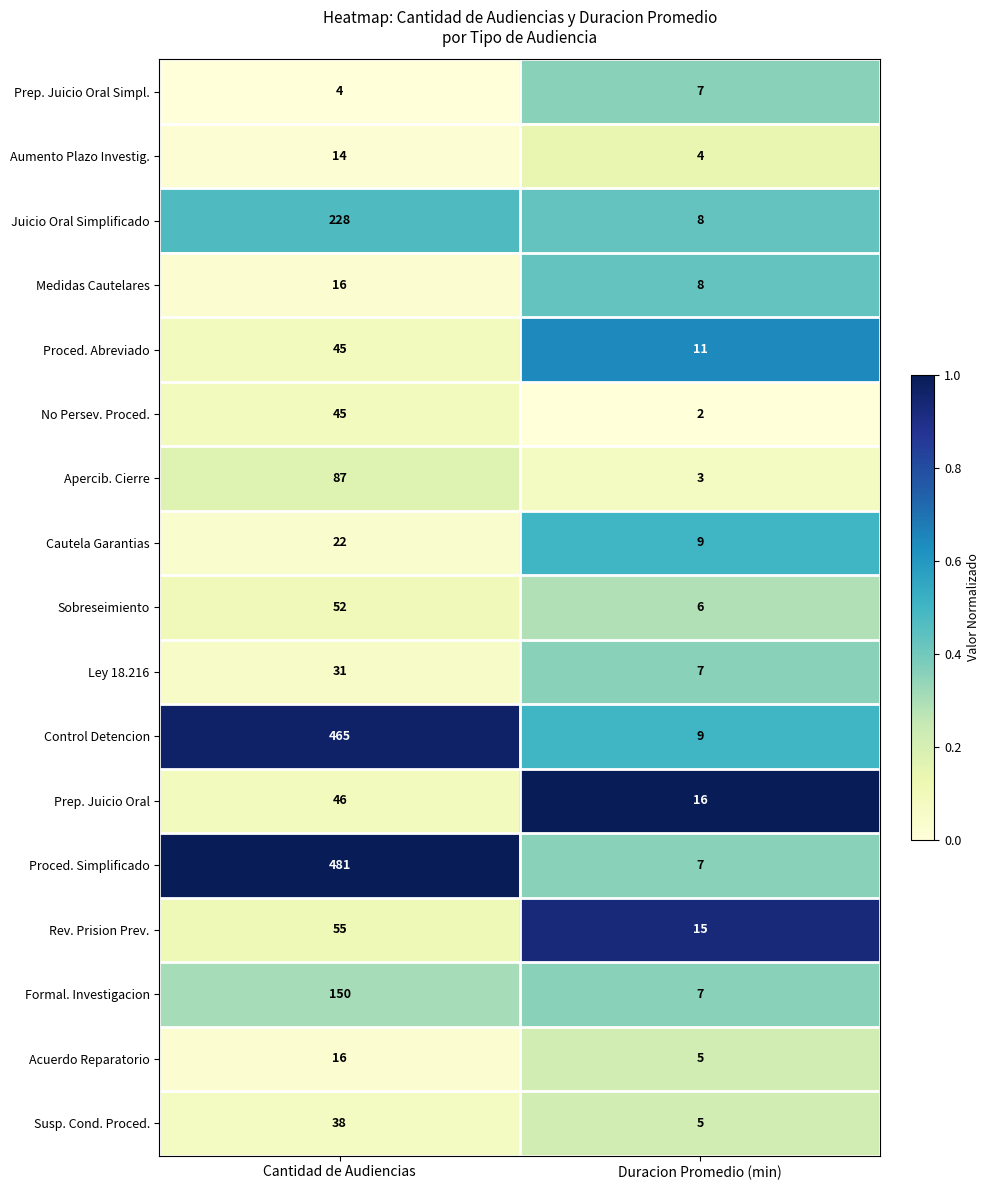

True or false: Rev. Prision Prev. has a value of 55 at Cantidad de Audiencias.

True